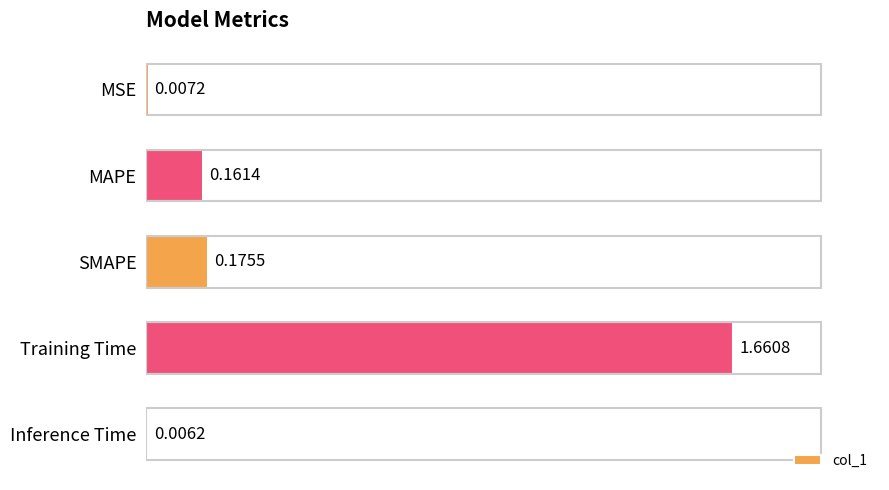

Which has a higher value, SMAPE or Training Time?

Training Time